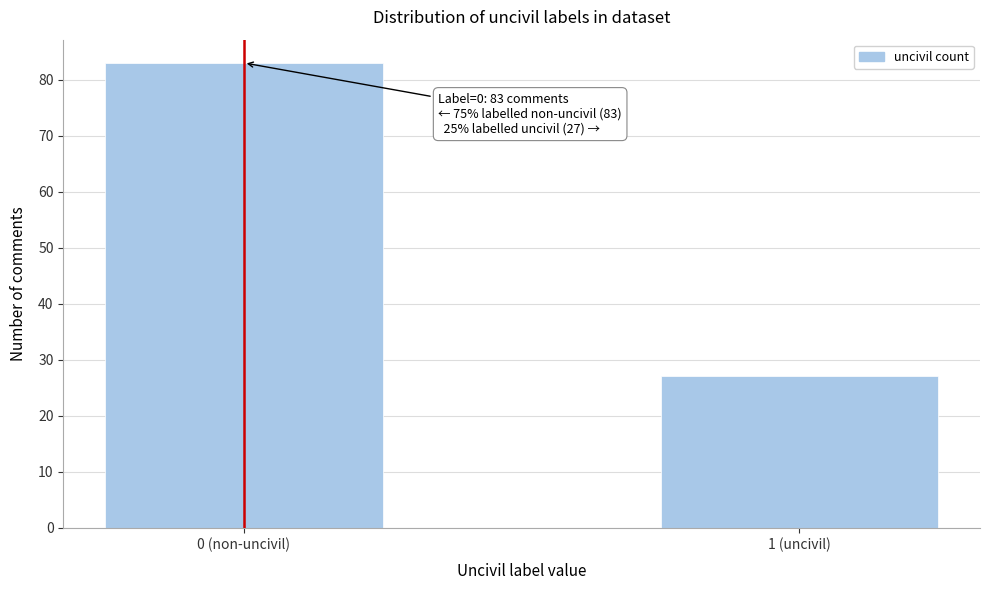

Reading left to right, transcribe all the data shown in this chart.

83	27